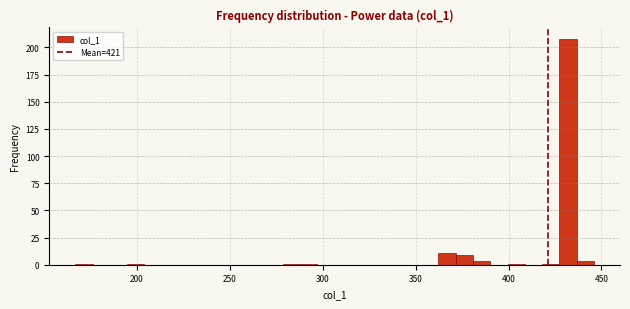

Read against the x-axis, roughly where is the centre of the tallest bar?

430